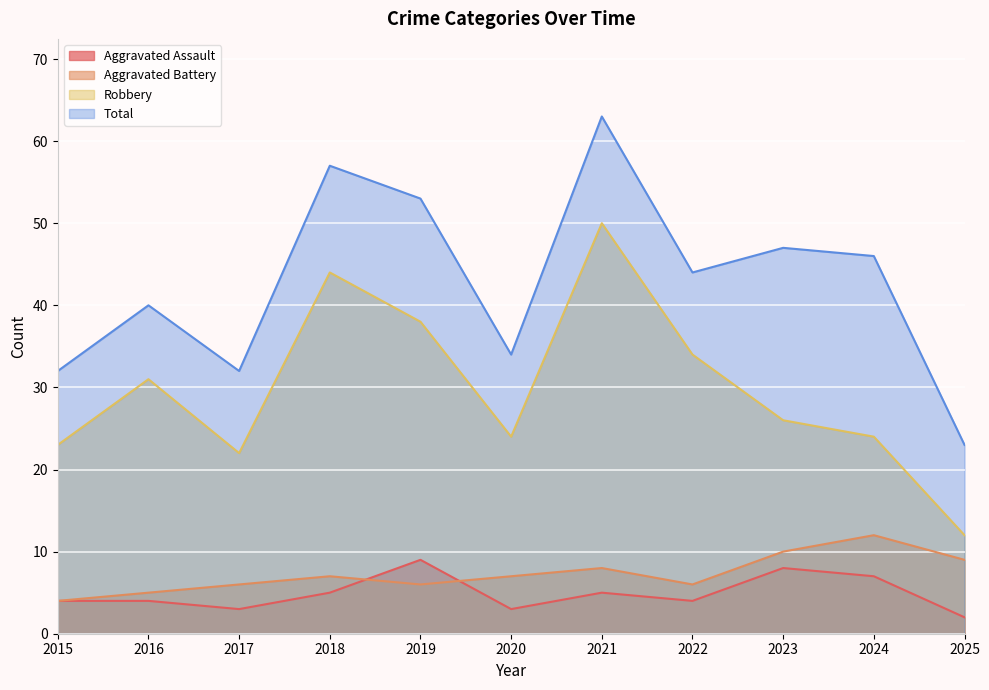

How many lines are shown in the chart?

4